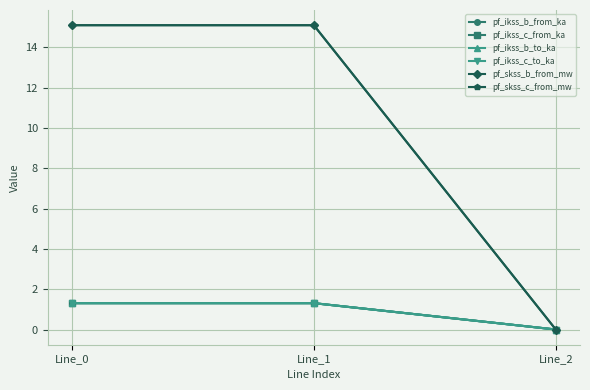

Is it true that pf_ikss_b_to_ka equals 0.0 at Line_2?

True